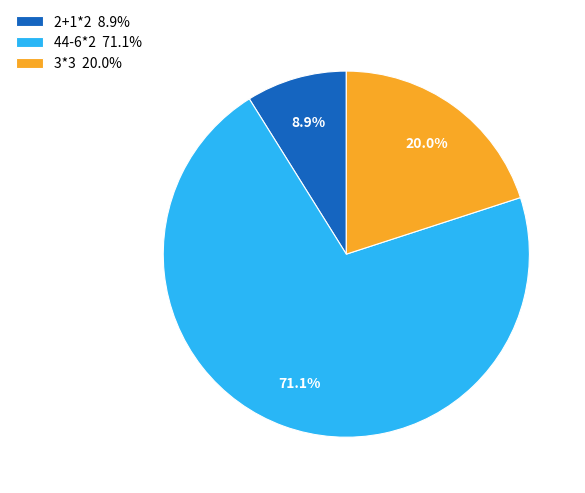

What is the ratio of the value at 2+1*2 to the value at 44-6*2?

0.1